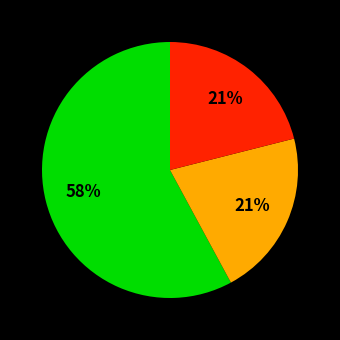

Is there any slice that represents more than half of the pie?

Yes